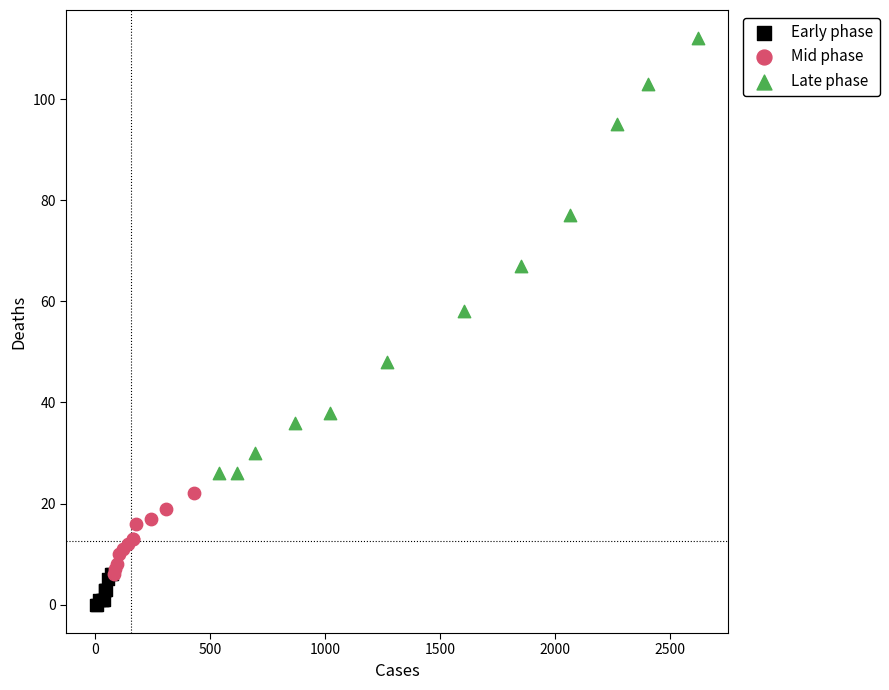

Which series contains the highest Y value?

Late phase